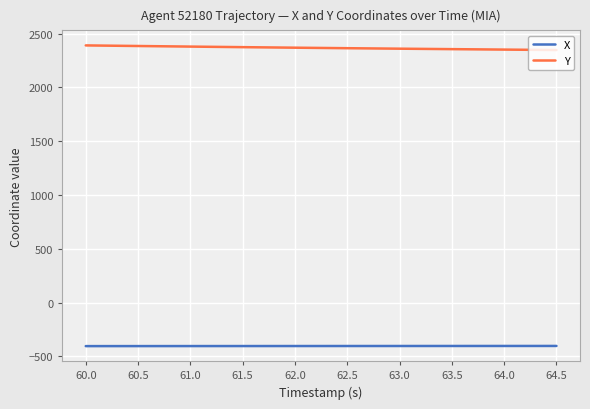

What position from the right is 62.0?

6